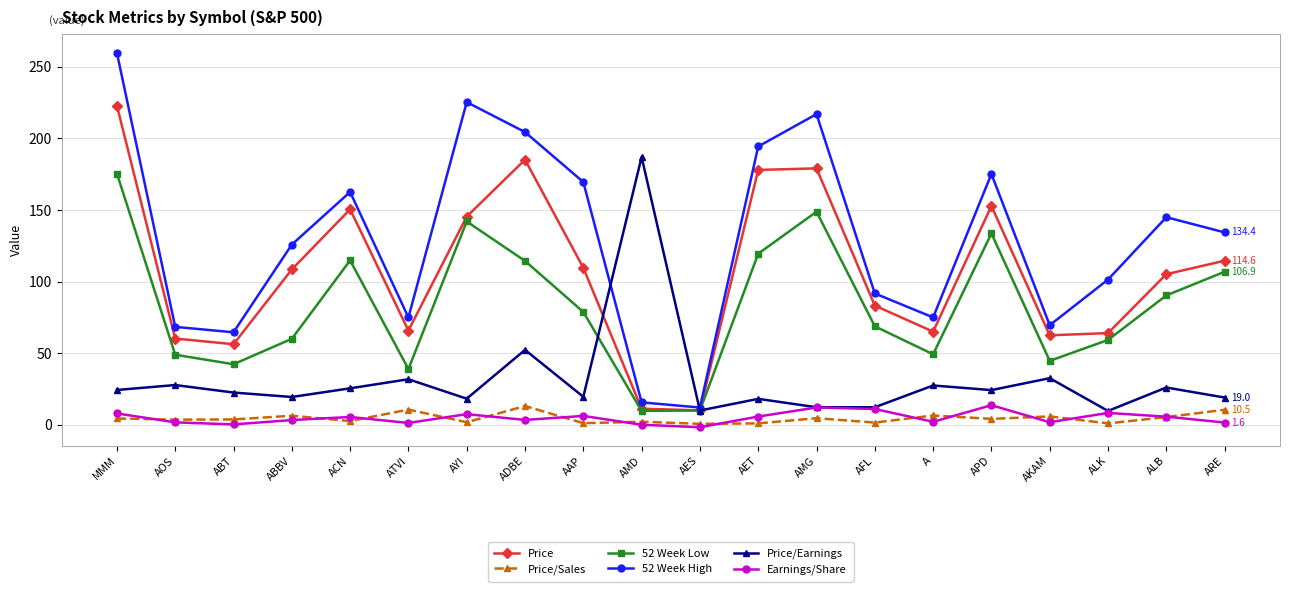

Read the 52 Week Low value at AFL.

68.8